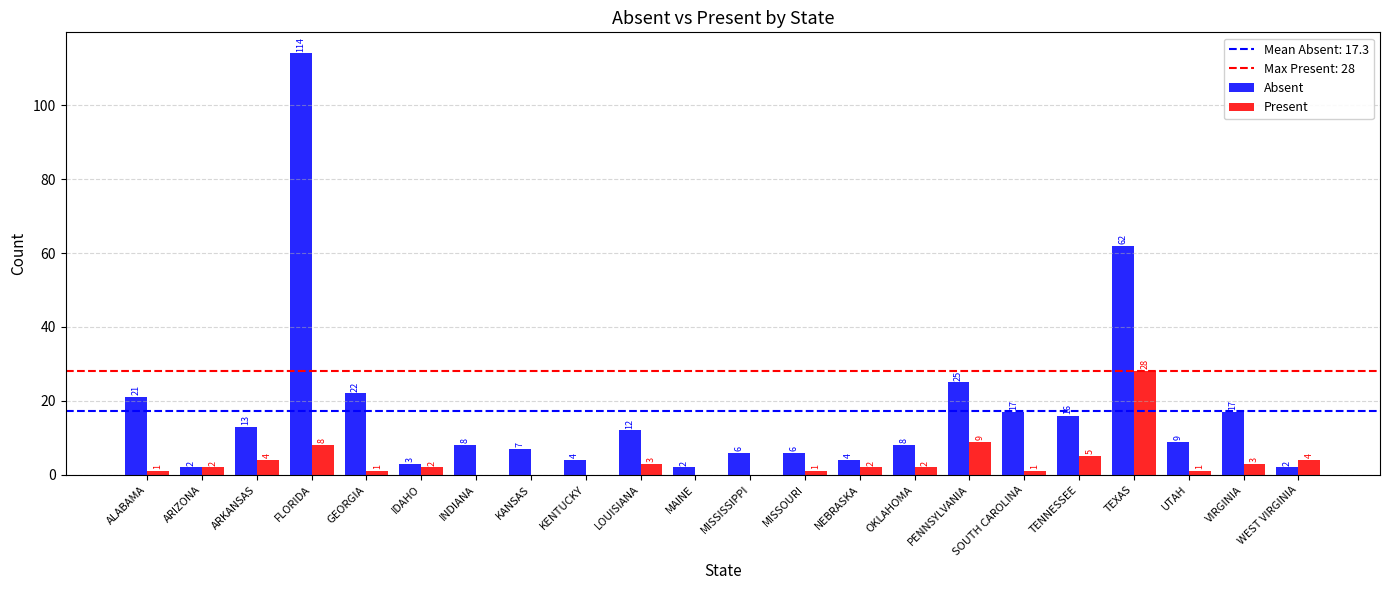

Which series changed the most between MISSISSIPPI and MISSOURI?

Present